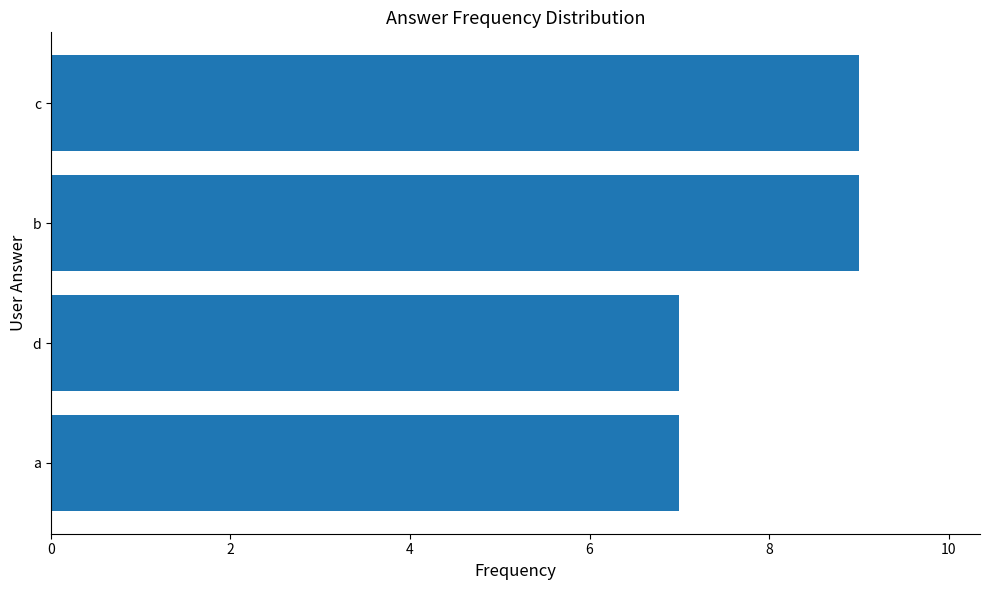

What is the maximum value shown in the chart?

9